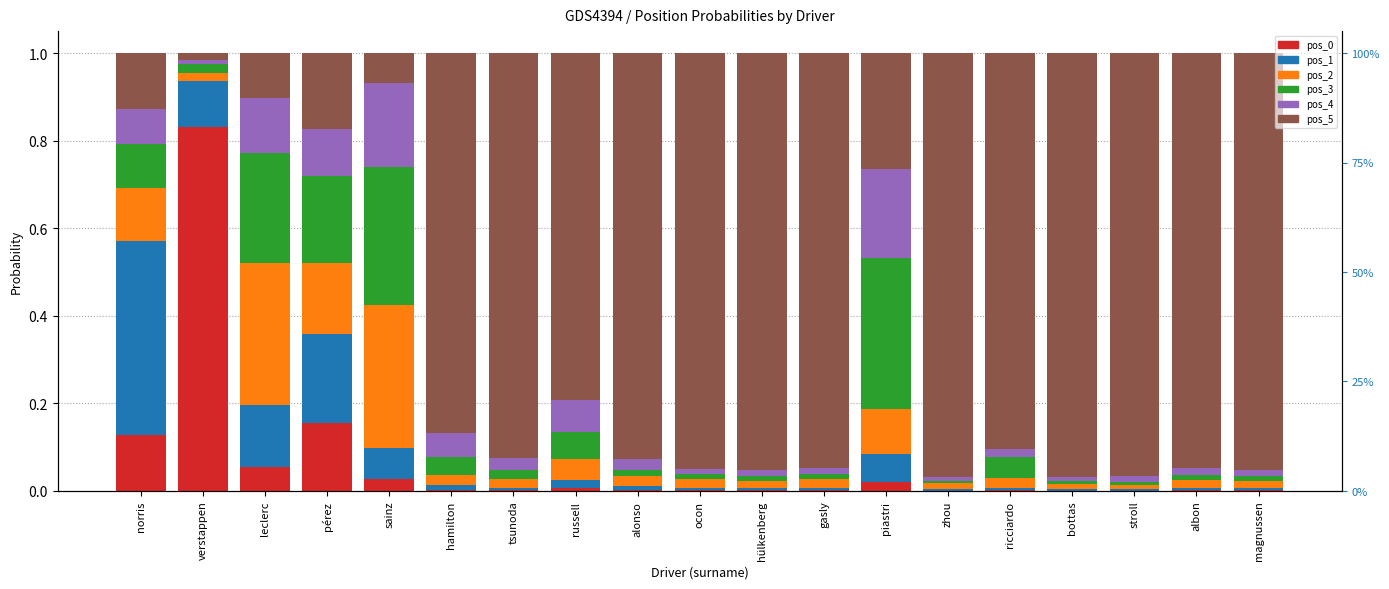

At which label is pos_5 closest to 0?

verstappen